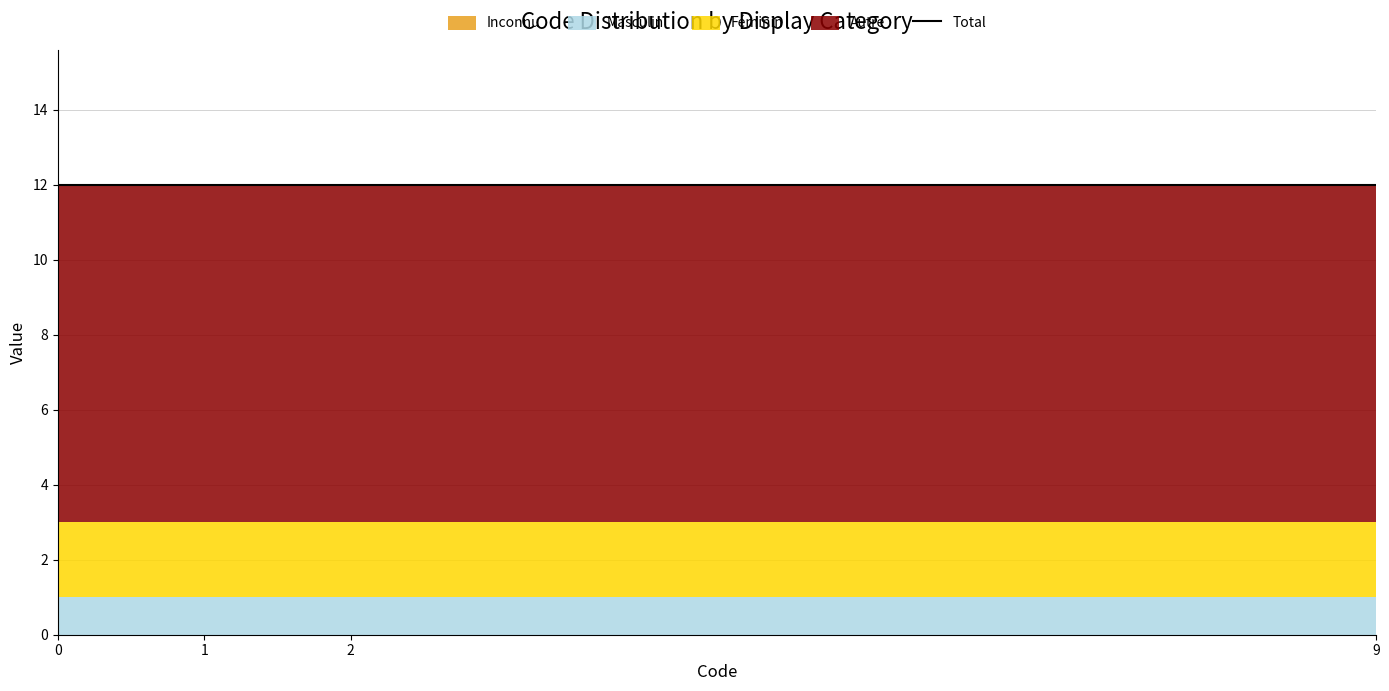

List the series in order of their peak value, lowest first.

Inconnu, Masculin, Féminin, Autre